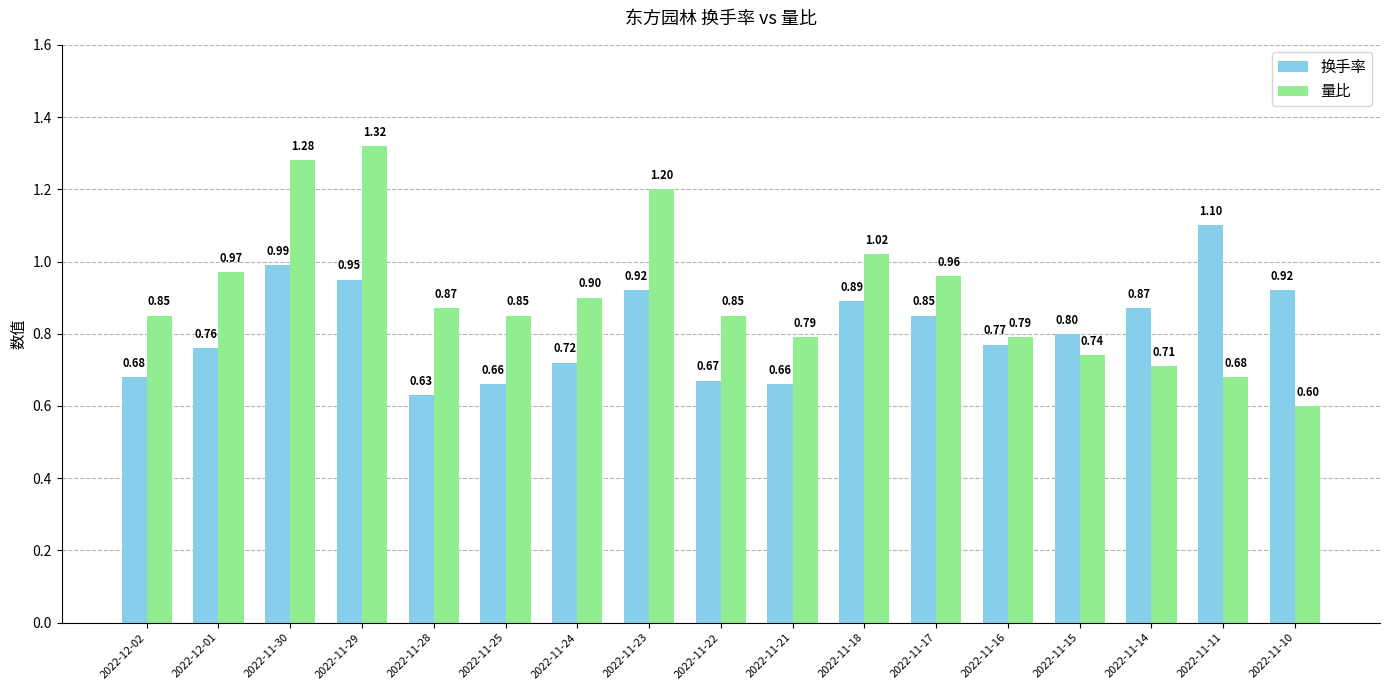

Rank the series by their maximum value, from lowest to highest.

换手率, 量比